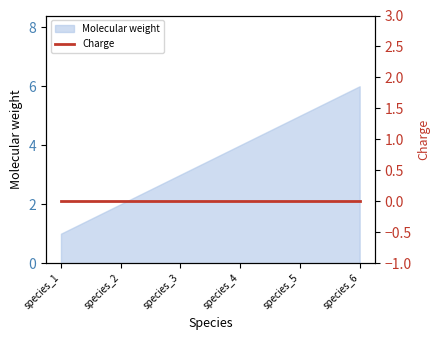

What is the ratio of the value at species_4 to the value at species_5?

0.8